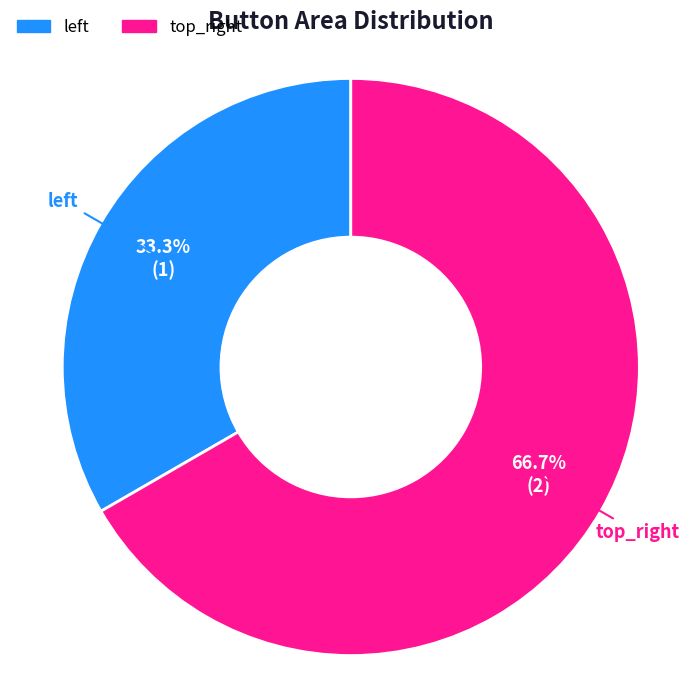

Is top_right the majority of the pie?

Yes